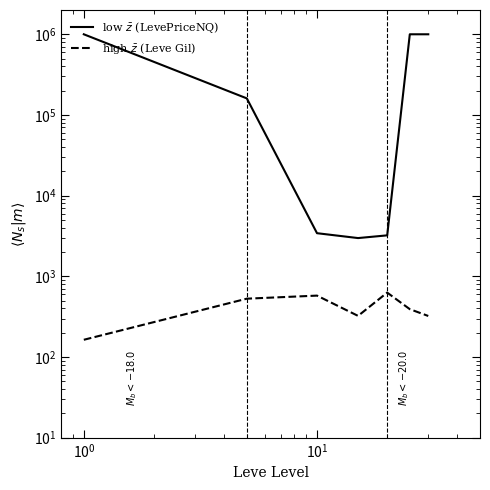

How many series are shown in this chart?

2